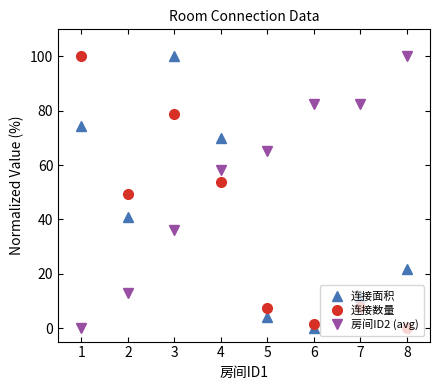

In 连接面积, how many points are higher than both neighbors (excluding endpoints)?

1